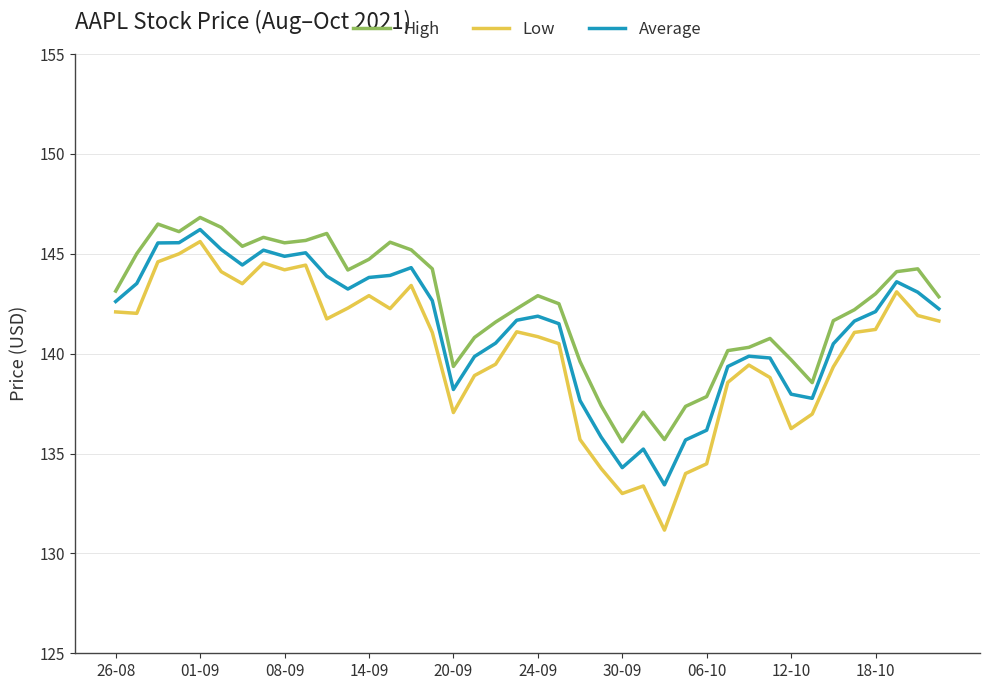

True or false: Low and High cross at least once.

False